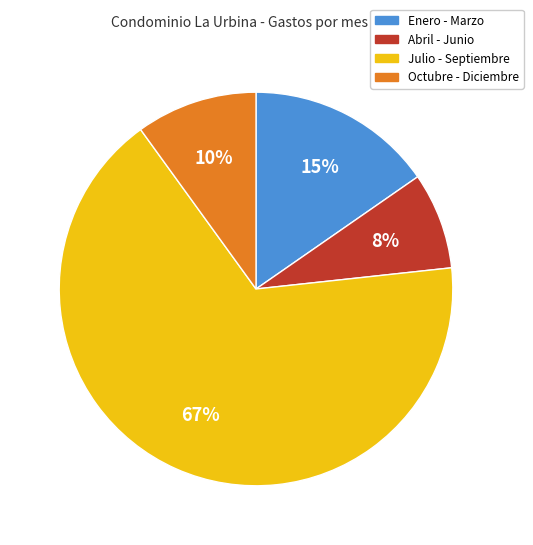

Does any single category account for the majority?

Yes